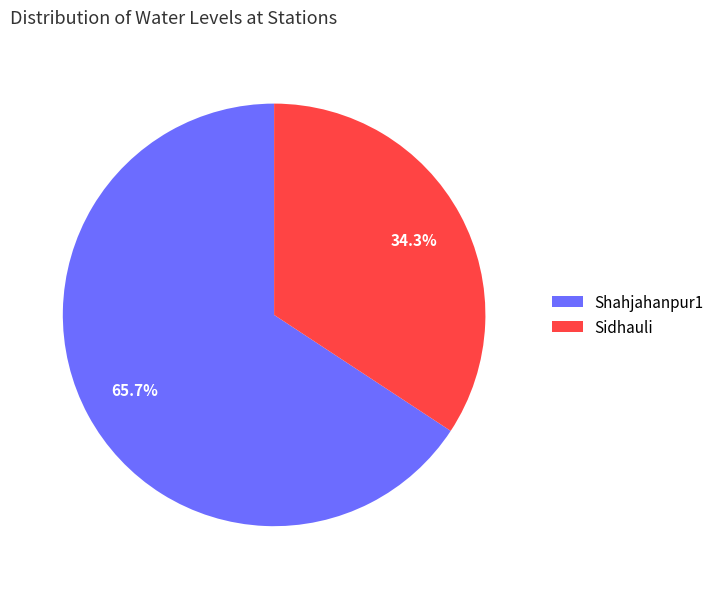

Which slice represents more than half of the pie?

Shahjahanpur1